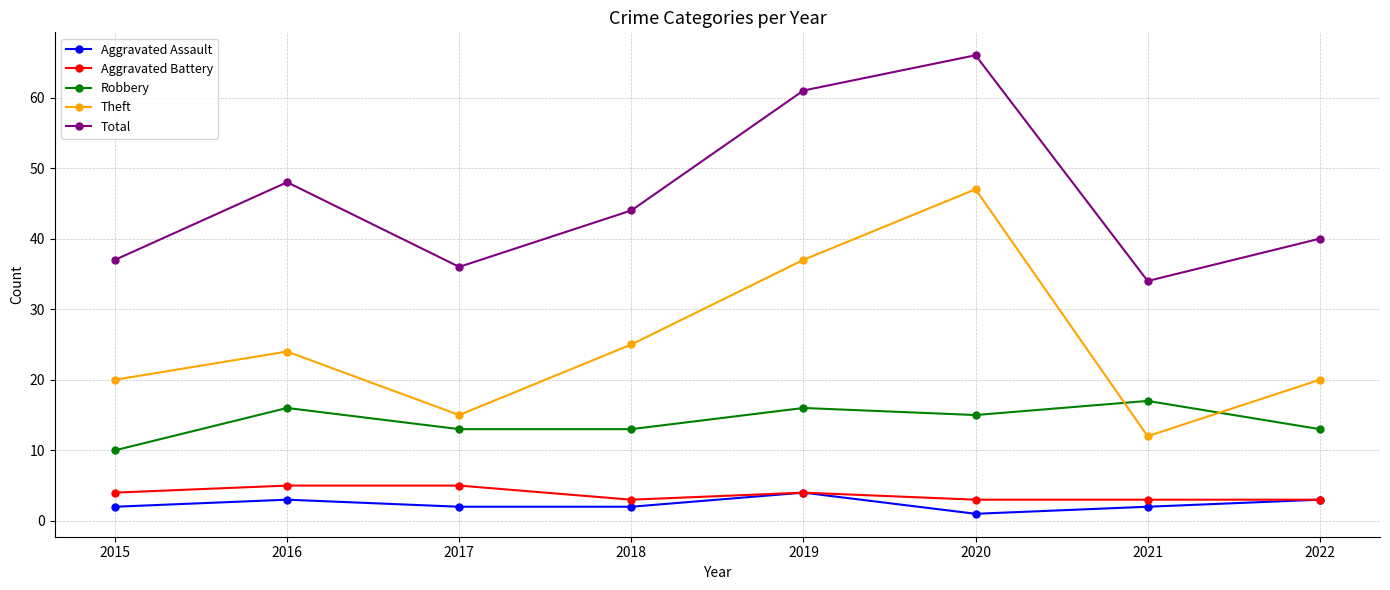

At which category does Theft reach its first local peak?

2016